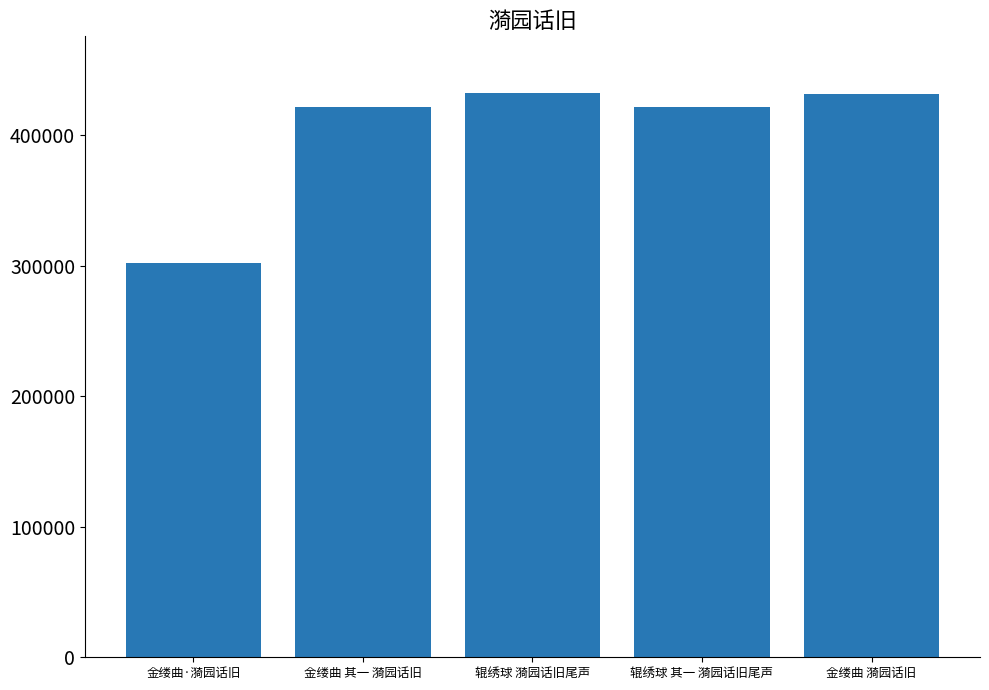

True or false: the data shows 431511 at 金缕曲 漪园话旧.

True